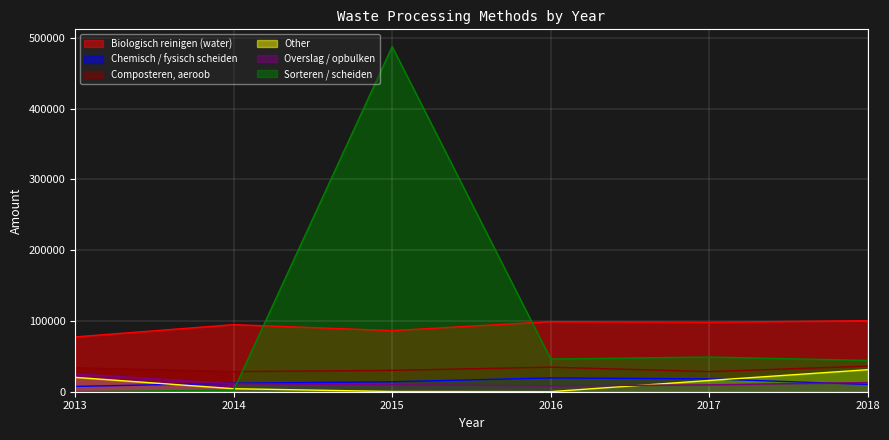

Which series has the largest range (max minus min)?

Sorteren / scheiden